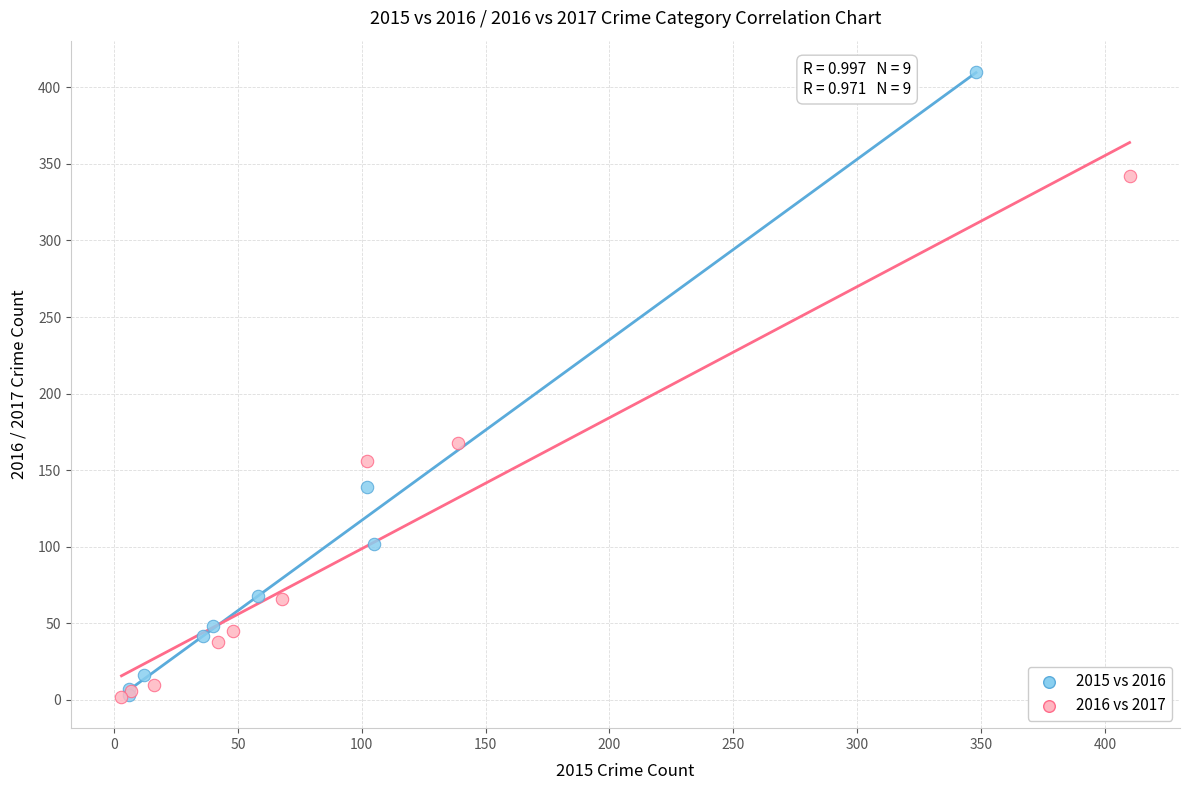

What are all the series names shown in the legend?

2015 vs 2016, 2016 vs 2017